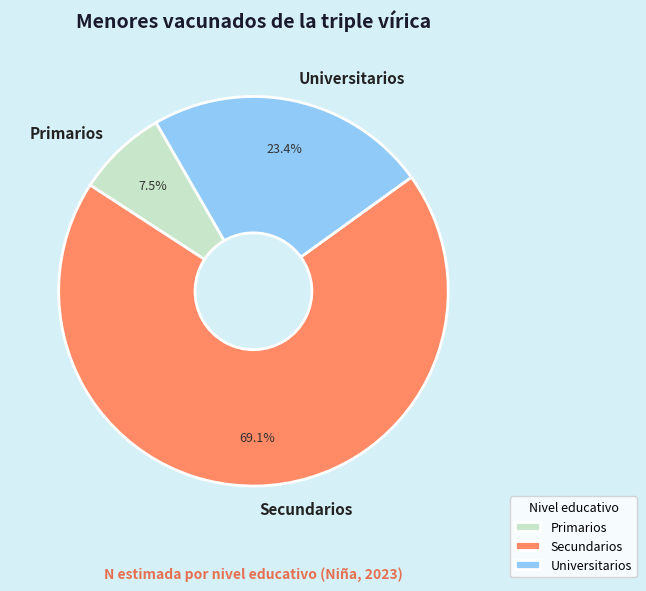

How many segments does this pie chart have?

3